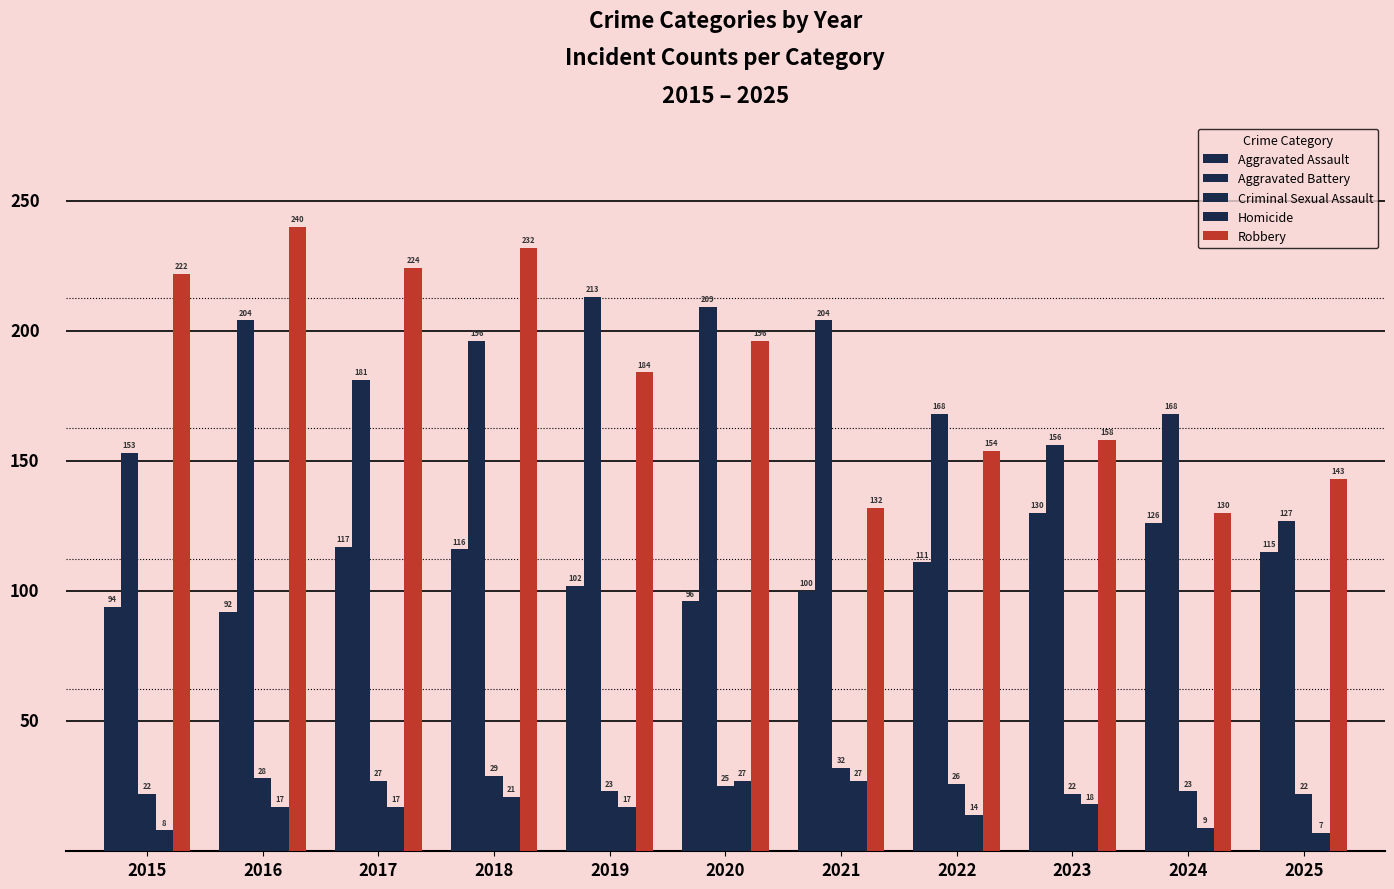

Reading left to right, what are all the values shown in this chart?

Aggravated Assault: 94	92	117	116	102	96	100	111	130	126	115
Aggravated Battery: 153	204	181	196	213	209	204	168	156	168	127
Criminal Sexual Assault: 22	28	27	29	23	25	32	26	22	23	22
Homicide: 8	17	17	21	17	27	27	14	18	9	7
Robbery: 222	240	224	232	184	196	132	154	158	130	143